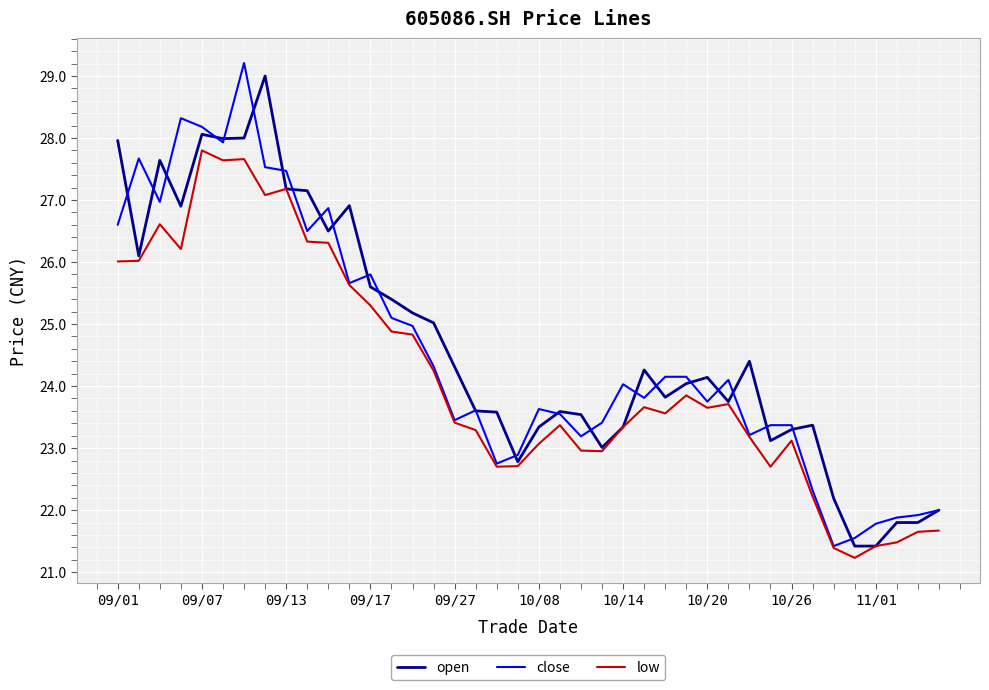

What is the minimum value for low?

21.2